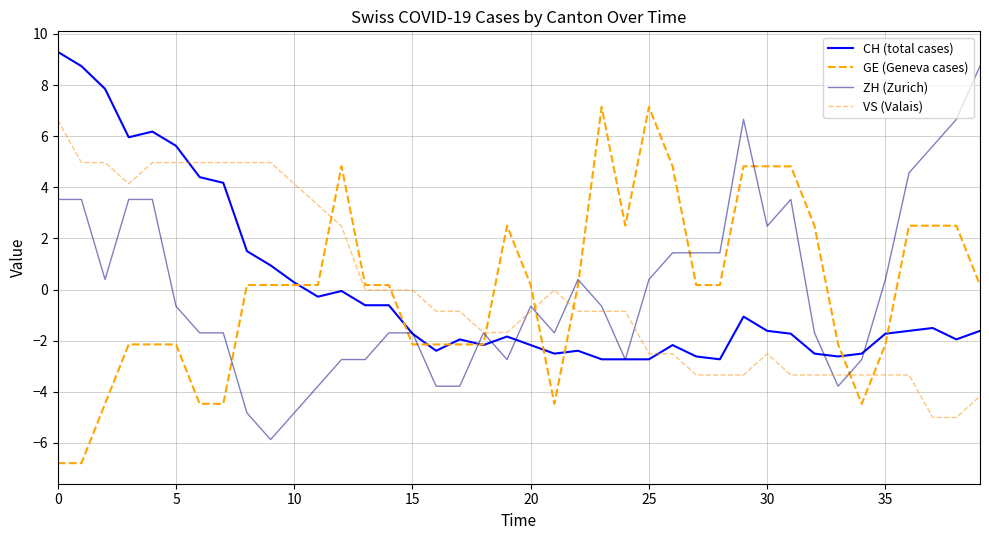

Reading left to right, transcribe all the data shown in this chart.

CH (total cases): 9.3	8.7	7.9	6.0	6.2	5.6	4.4	4.2	1.5	0.9	0.3	-0.3	-0.1	-0.6	-0.6	-1.7	-2.4	-2.0	-2.2	-1.8	-2.2	-2.5	-2.4	-2.7	-2.7	-2.7	-2.2	-2.6	-2.7	-1.1	-1.6	-1.7	-2.5	-2.6	-2.5	-1.7	-1.6	-1.5	-2.0	-1.6
GE (Geneva cases): -6.8	-6.8	-4.5	-2.1	-2.1	-2.1	-4.5	-4.5	0.2	0.2	0.2	0.2	4.8	0.2	0.2	-2.1	-2.1	-2.1	-2.1	2.5	0.2	-4.5	0.2	7.1	2.5	7.1	4.8	0.2	0.2	4.8	4.8	4.8	2.5	-2.1	-4.5	-2.1	2.5	2.5	2.5	0.2
ZH (Zurich): 3.5	3.5	0.4	3.5	3.5	-0.7	-1.7	-1.7	-4.8	-5.9	-4.8	-3.8	-2.7	-2.7	-1.7	-1.7	-3.8	-3.8	-1.7	-2.7	-0.7	-1.7	0.4	-0.7	-2.7	0.4	1.4	1.4	1.4	6.7	2.5	3.5	-1.7	-3.8	-2.7	0.4	4.6	5.6	6.7	8.7
VS (Valais): 6.6	5.0	5.0	4.1	5.0	5.0	5.0	5.0	5.0	5.0	4.1	3.3	2.5	-0.0	-0.0	-0.0	-0.9	-0.9	-1.7	-1.7	-0.9	-0.0	-0.9	-0.9	-0.9	-2.5	-2.5	-3.3	-3.3	-3.3	-2.5	-3.3	-3.3	-3.3	-3.3	-3.3	-3.3	-5.0	-5.0	-4.2